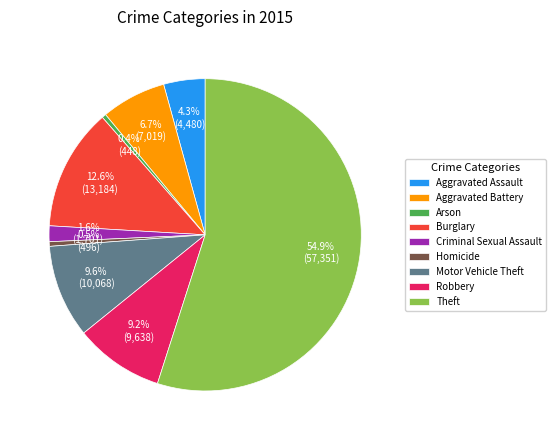

Which has a higher value, Robbery or Aggravated Assault?

Robbery